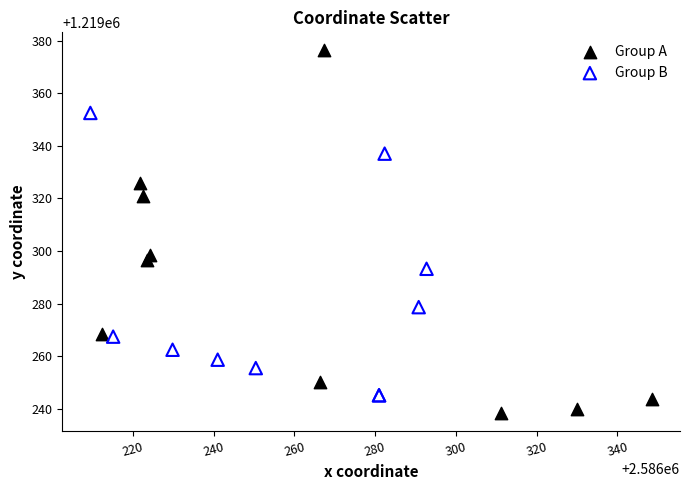

Which series contains the highest Y value?

Group A